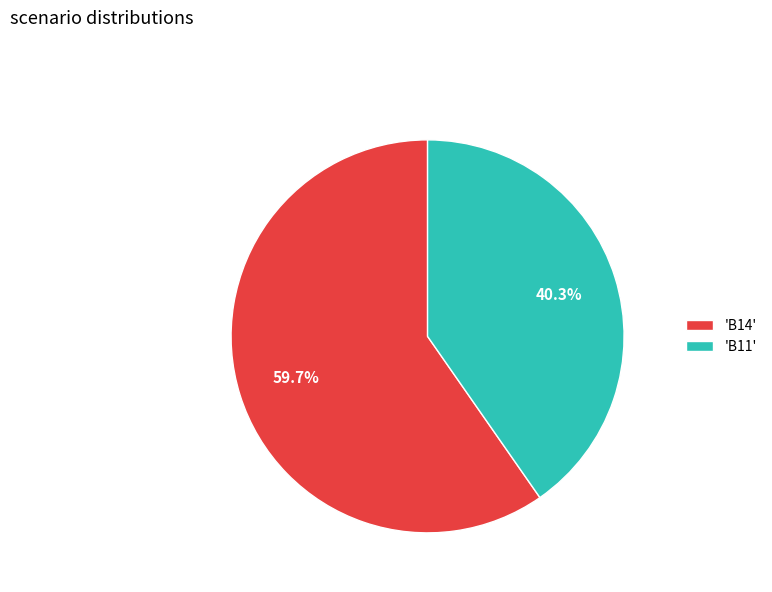

What is the majority slice?

'B14'